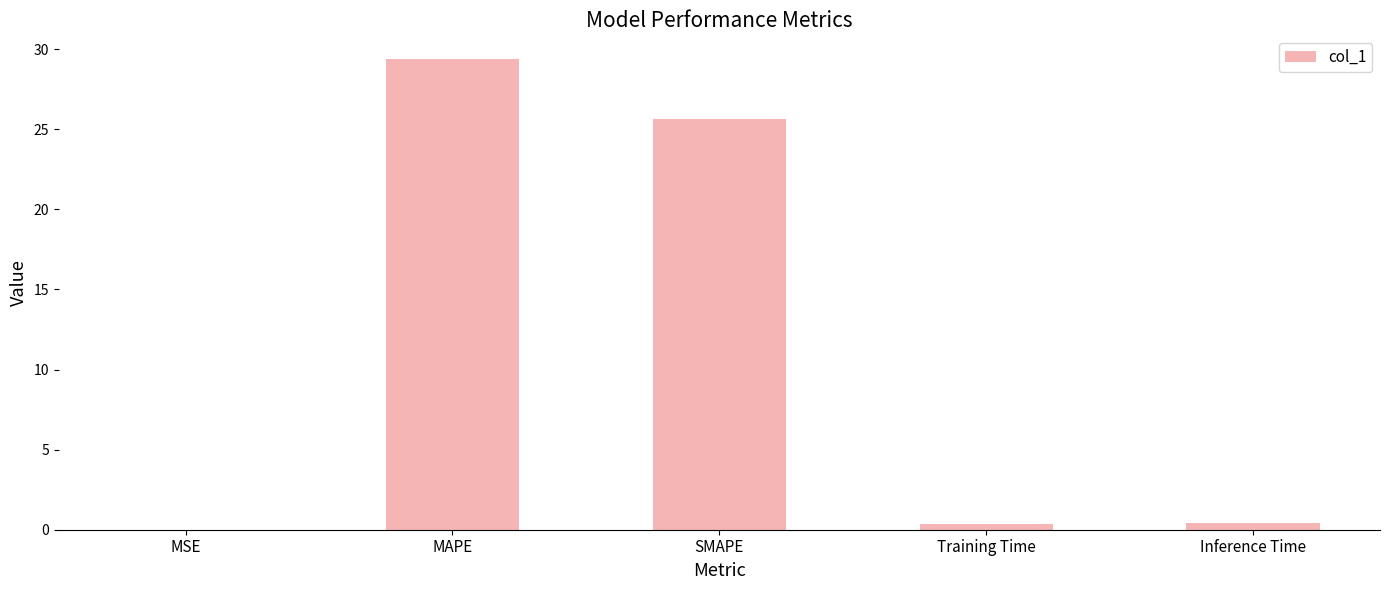

Which has a higher value, MSE or MAPE?

MAPE